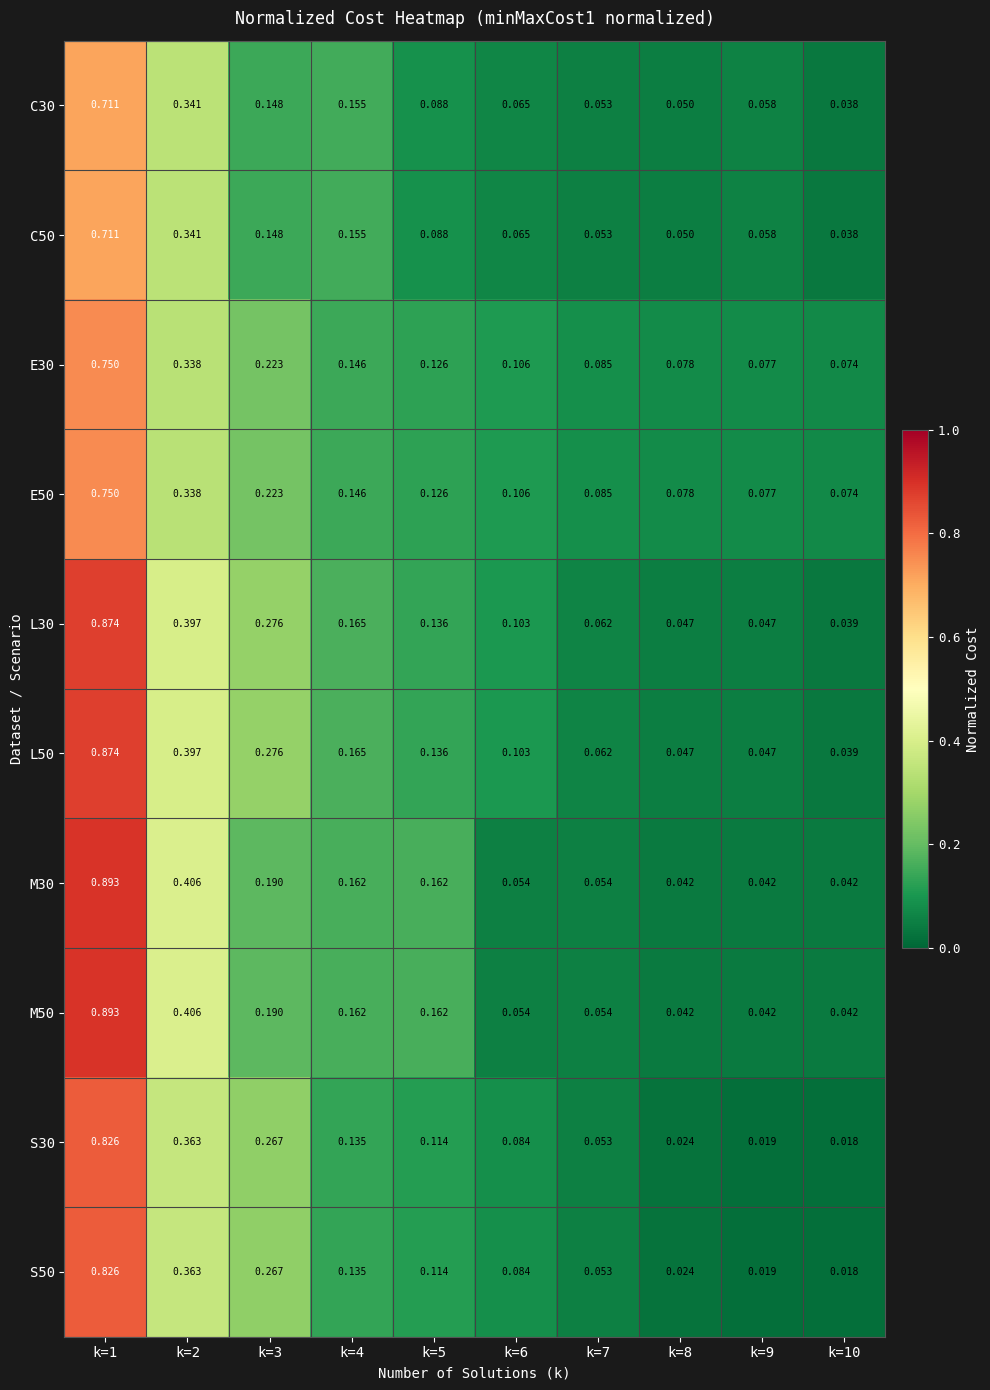

Is the value of S50 at k=9 greater than the value of M30 at k=6?

No